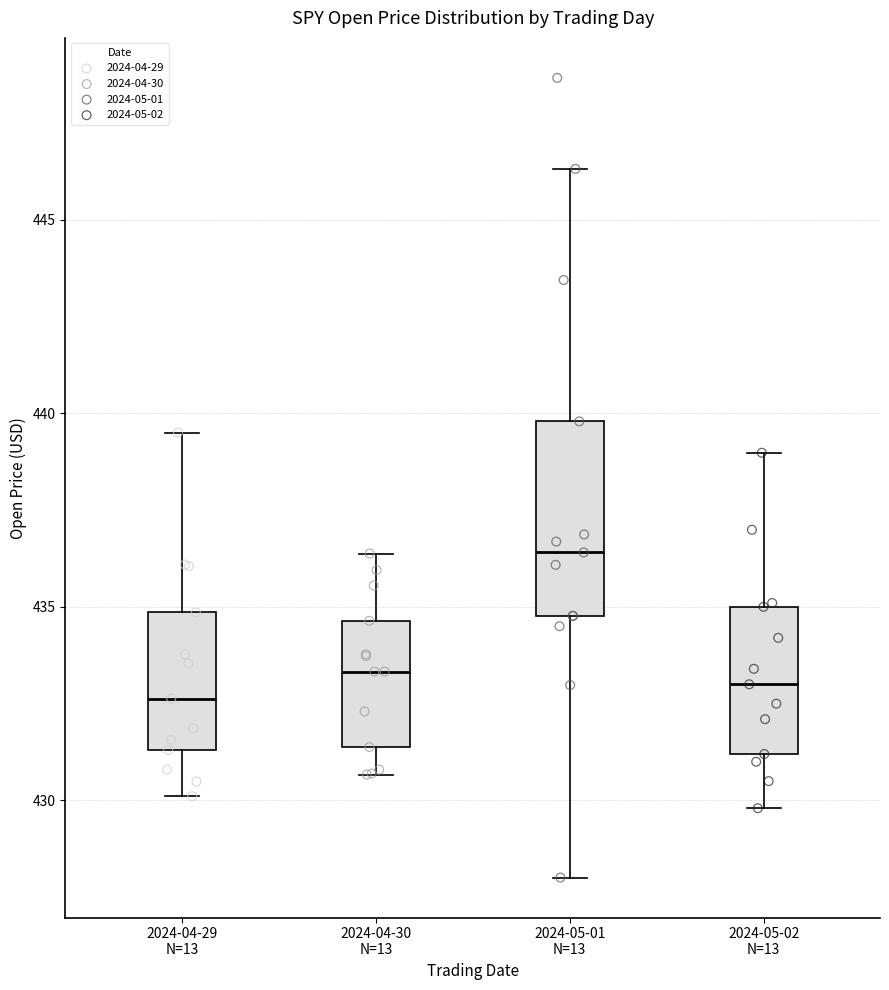

Reading left to right, read every box against the y-axis: the position of its median line, the range the box covers, and the ends of its whiskers. The values are not printed on the chart, so give them approximately, as read against the axis.

2024-04-29 N=13: median 432.5, box 431.5 to 435.0, whiskers 430.0 to 439.5
2024-04-30 N=13: median 433.5, box 431.5 to 434.5, whiskers 430.5 to 436.5
2024-05-01 N=13: median 436.5, box 435.0 to 440.0, whiskers 428.0 to 446.5
2024-05-02 N=13: median 433.0, box 431.0 to 435.0, whiskers 430.0 to 439.0